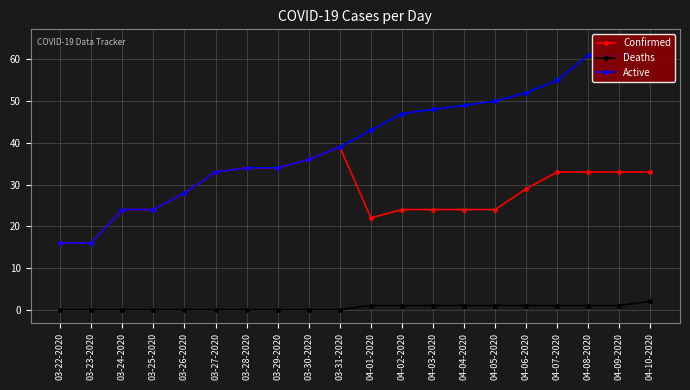

Where does the Deaths series first go above 1?

04-10-2020